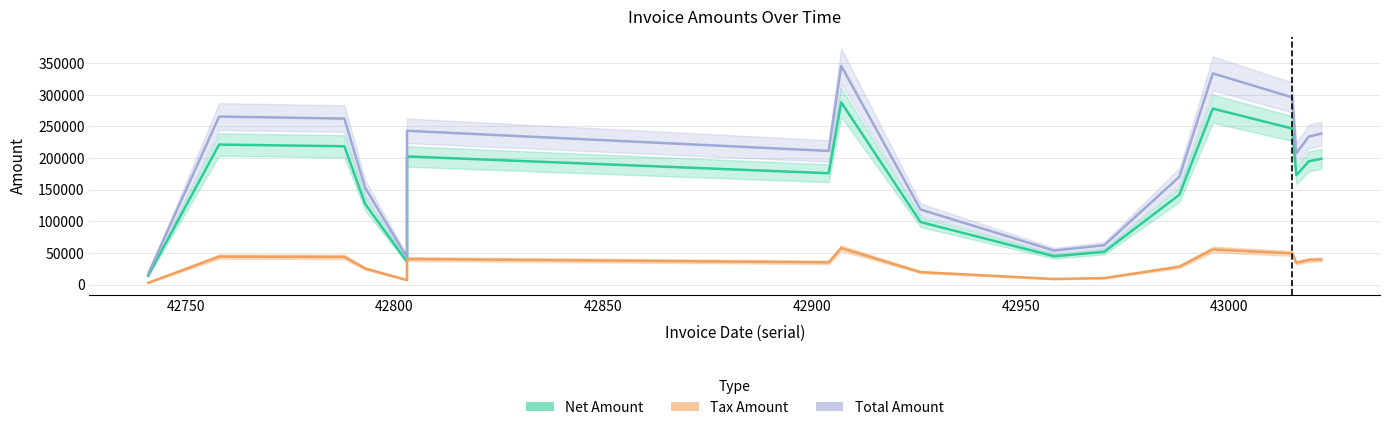

At 43016, list the series in order from largest to smallest.

Total Amount, Net Amount, Tax Amount